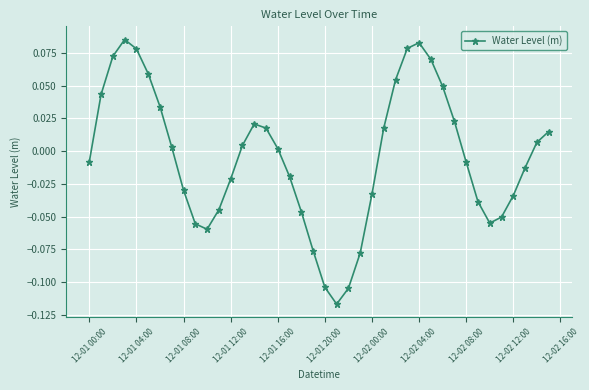

True or false: the data has more than 1 interior local peaks.

True